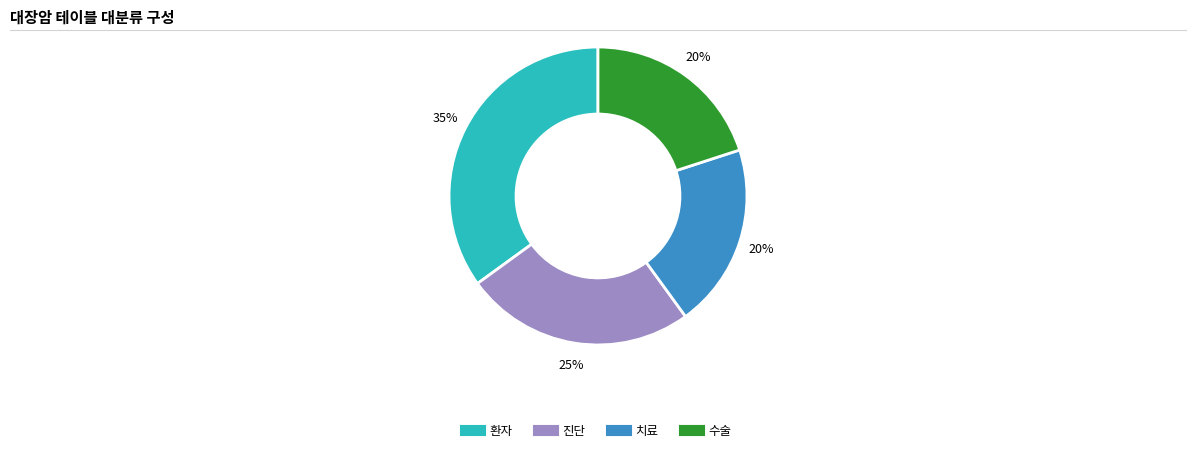

How many segments does this pie chart have?

4